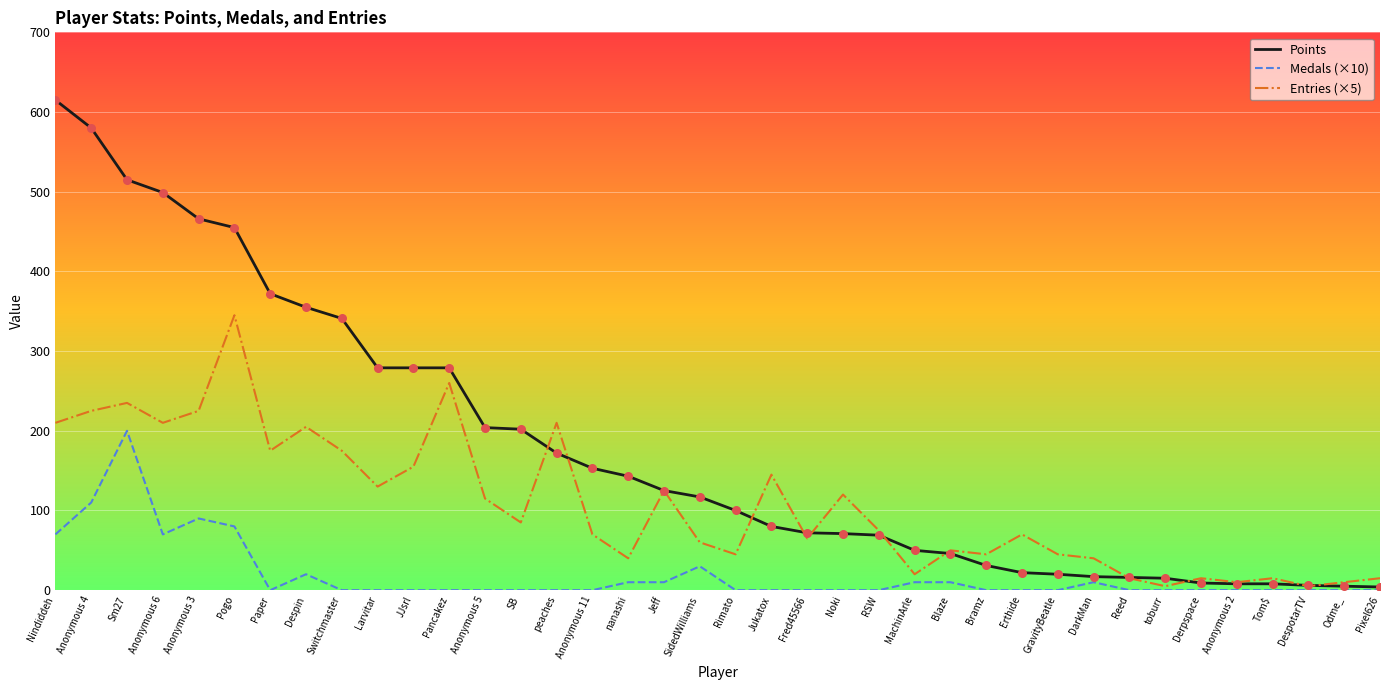

What are all the series names shown in the legend?

Points, Medals (×10), Entries (×5)